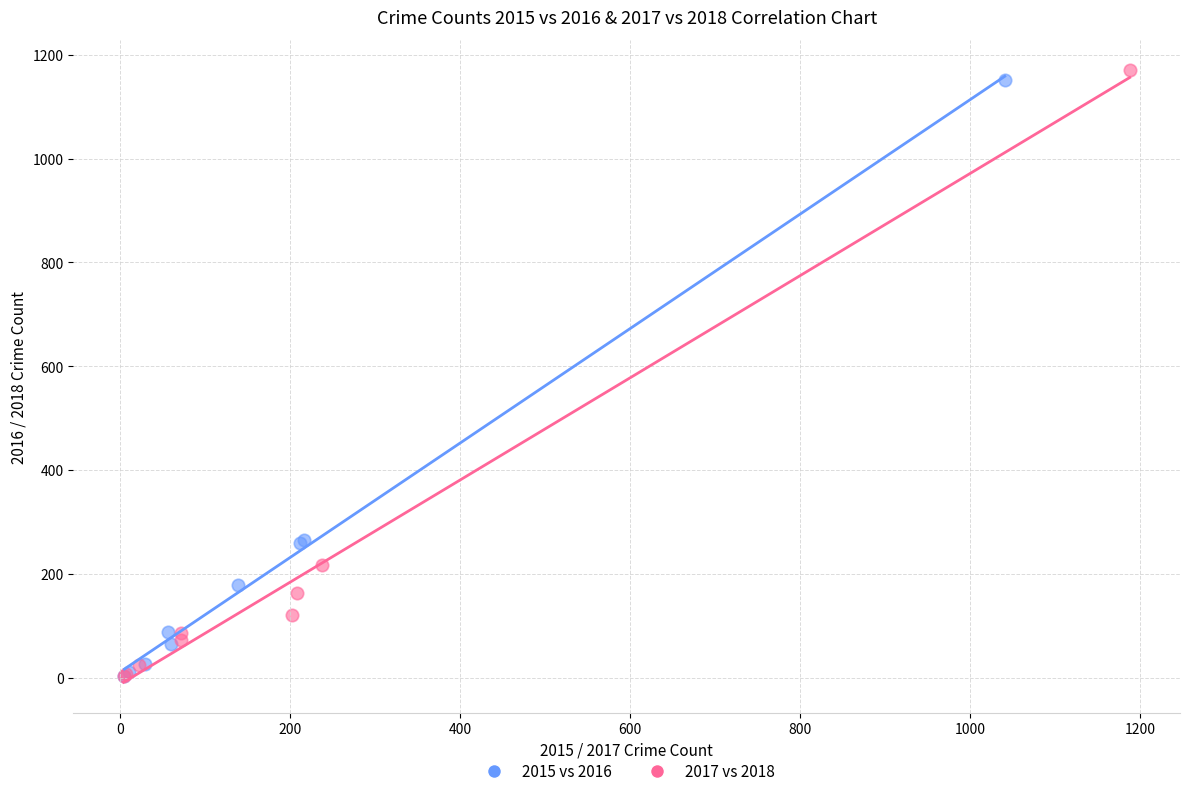

What are all the series names shown in the legend?

2015 vs 2016, 2017 vs 2018